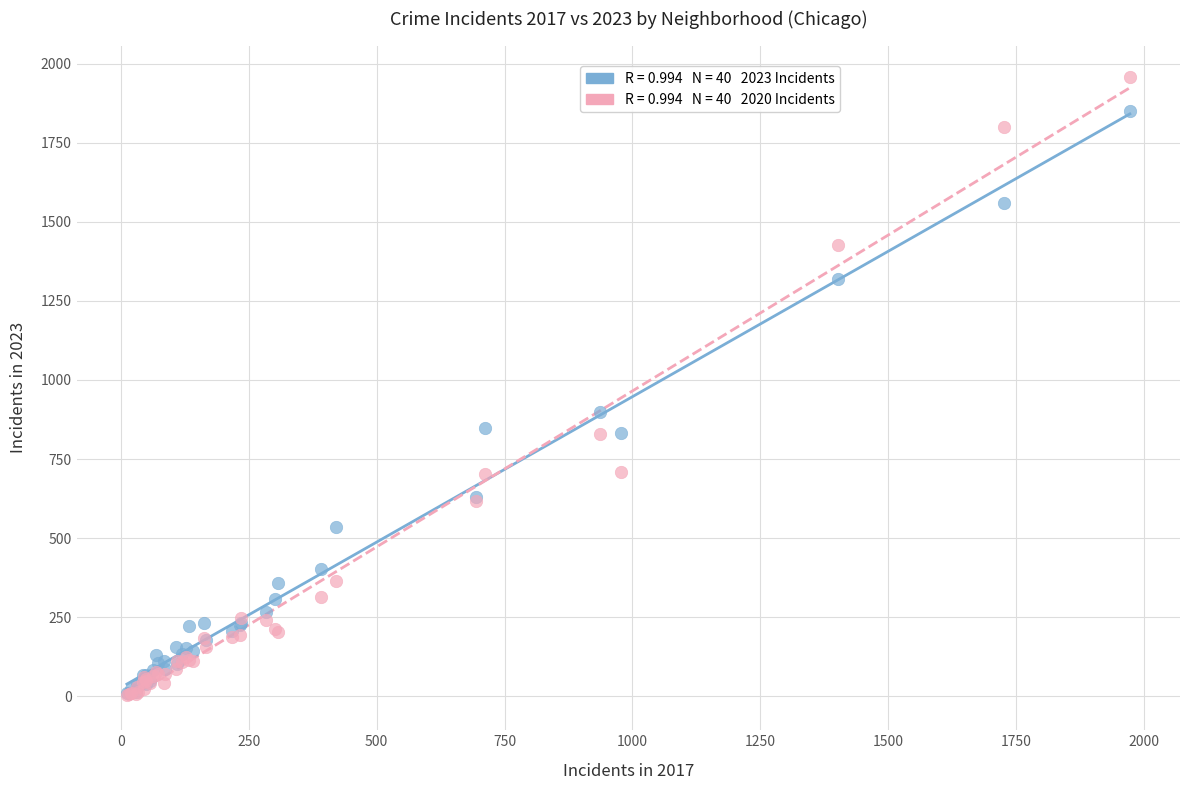

Across all series, what Y value is closest to 982?

900